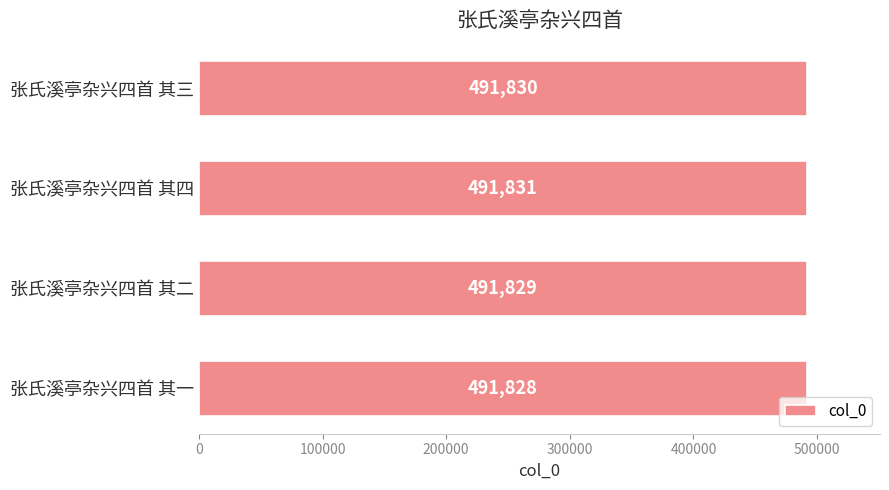

The value at 张氏溪亭杂兴四首 其二 is 135235. True or false?

False